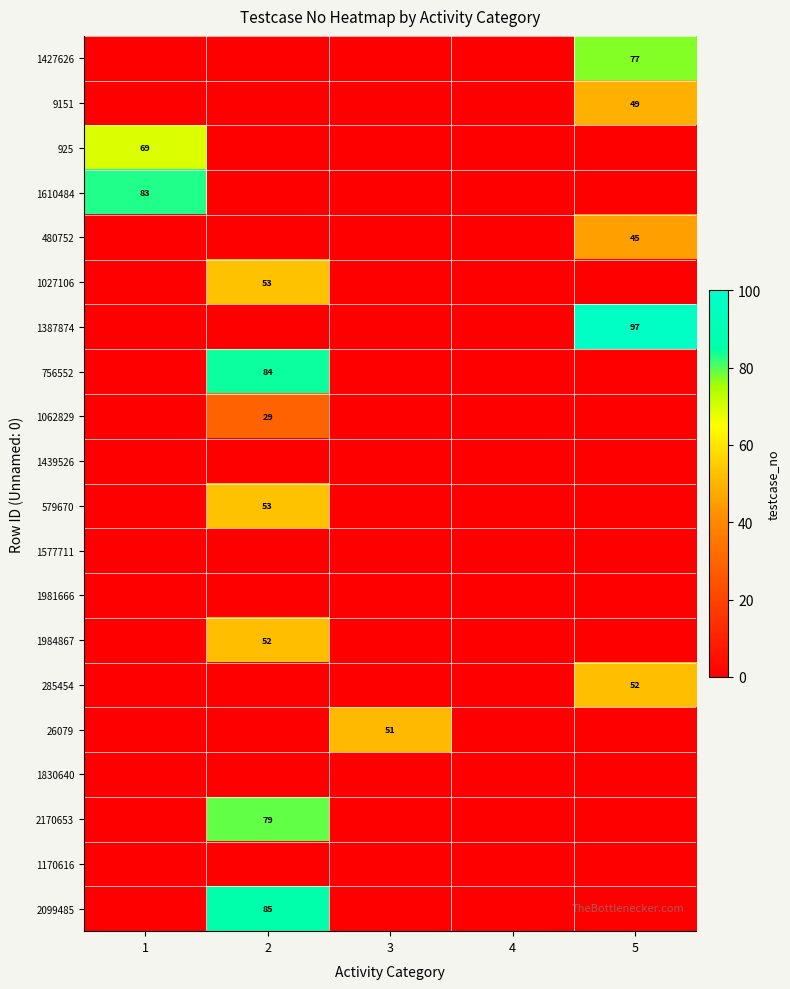

The value of 925 at 1 is 69. True or false?

True